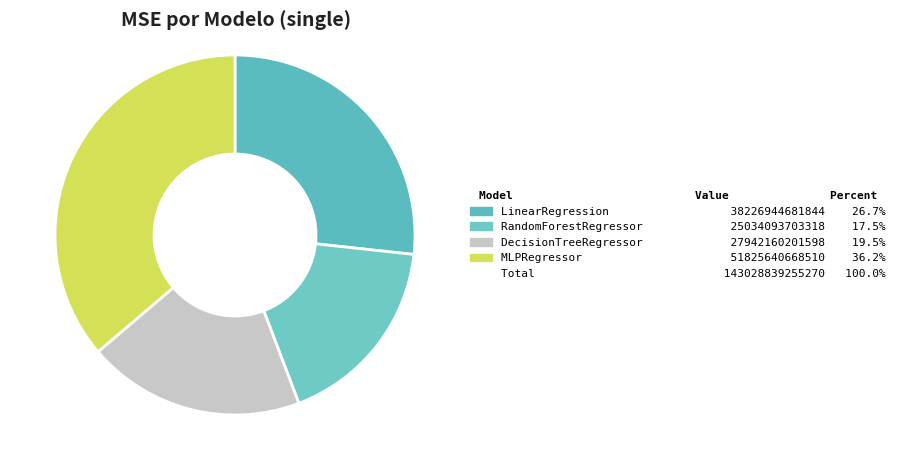

How many slices are in this pie chart?

4